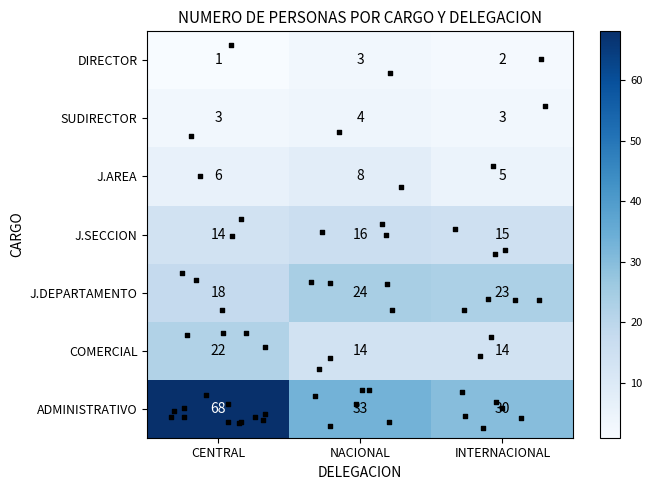

The value of J.AREA at NACIONAL is 12. True or false?

False